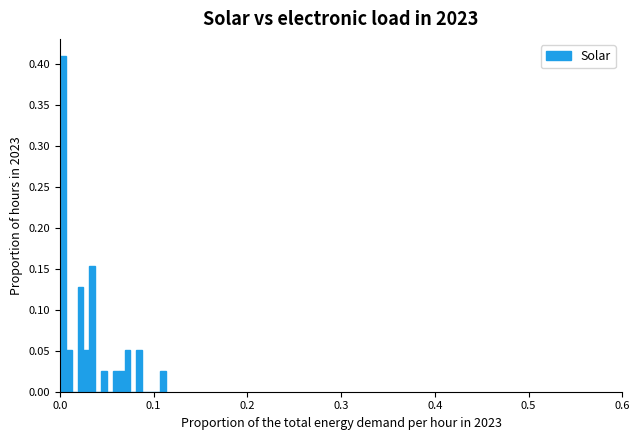

What is the sum of all values?

1.0